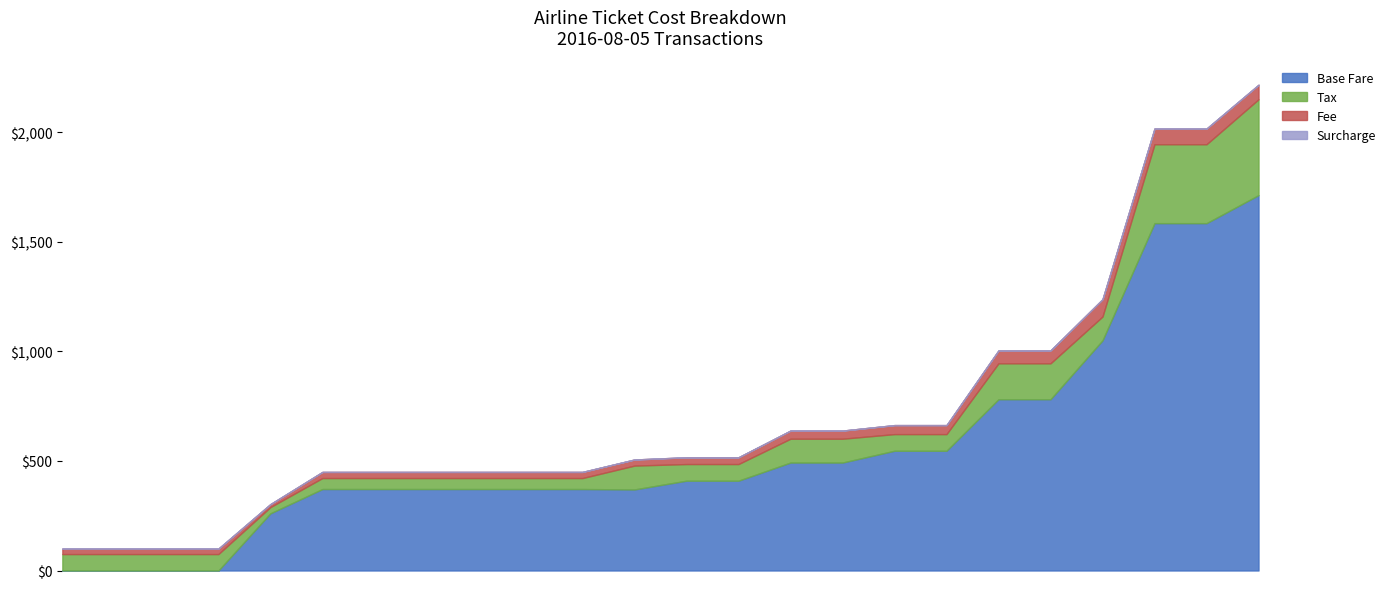

List the series in order of their peak value, lowest first.

Surcharge, Fee, Tax, Base Fare